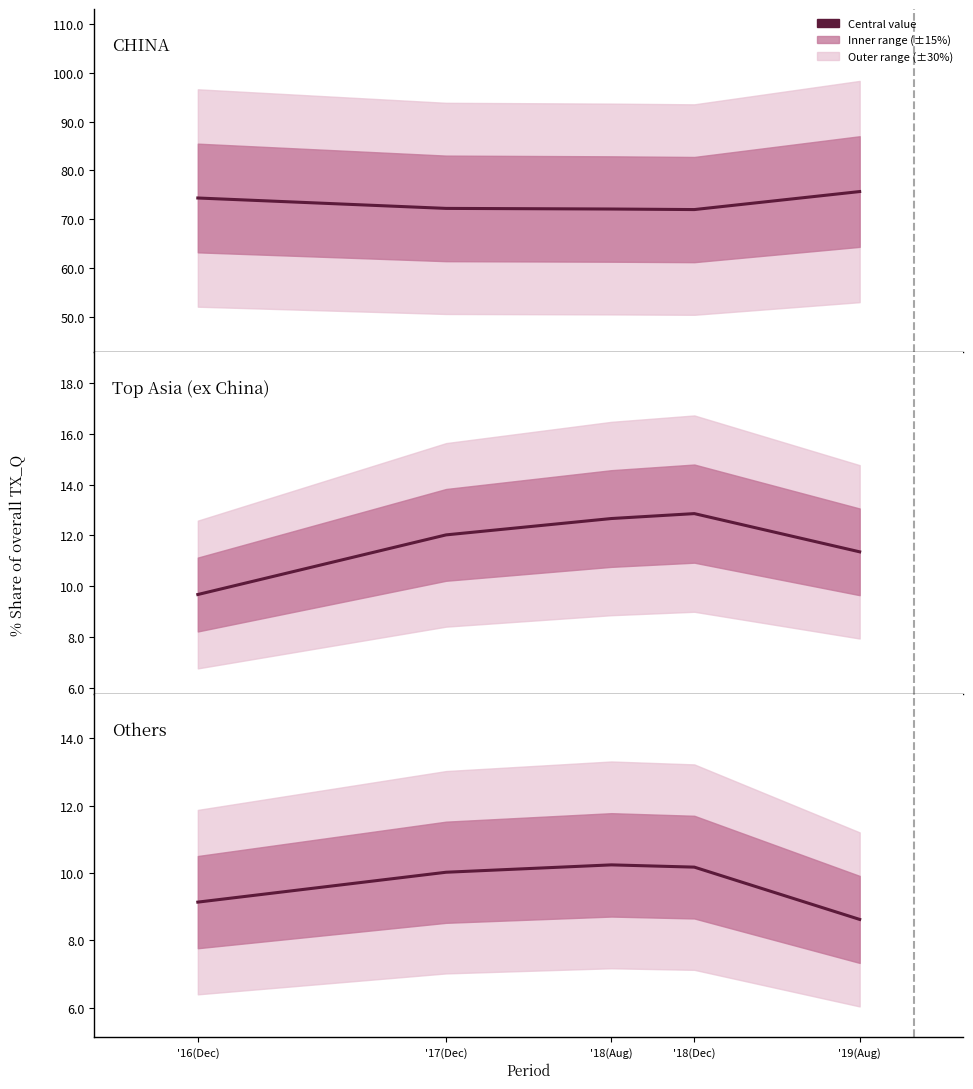

What is the label of the 5th point from the right?

'16(Dec)